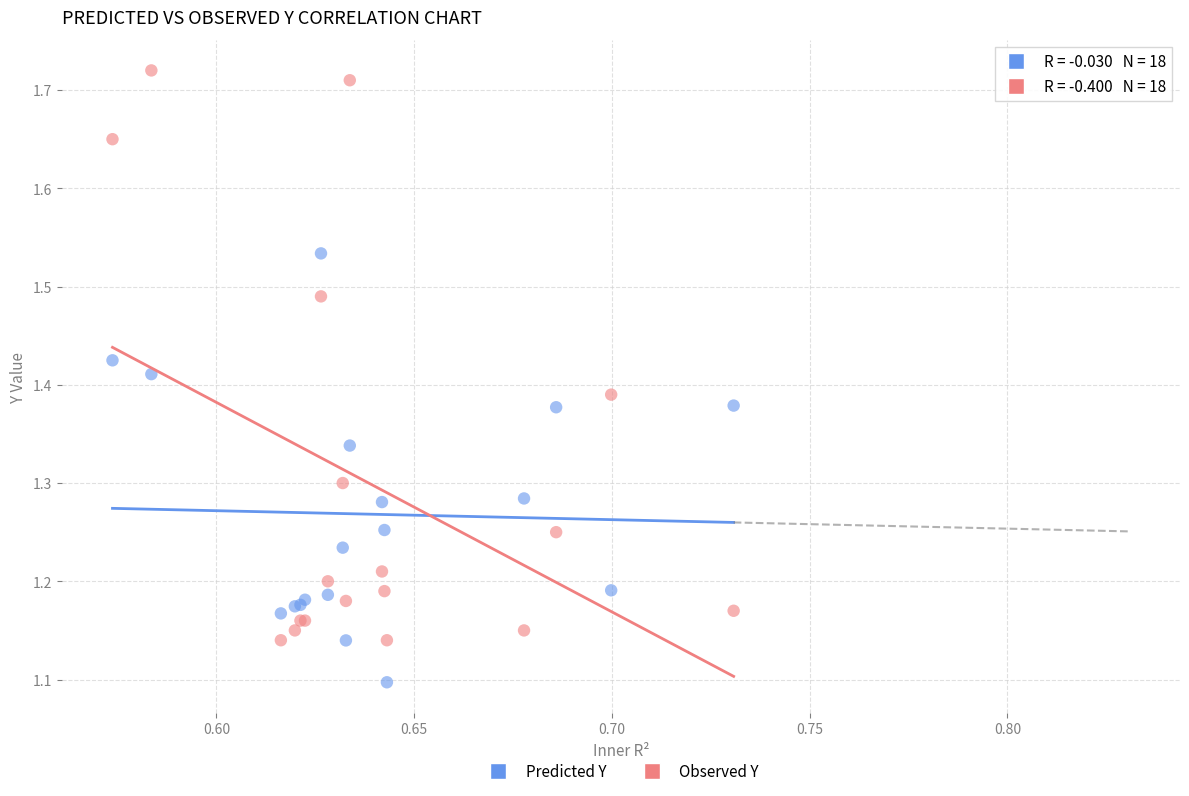

Which series contains the highest Y value?

Observed Y